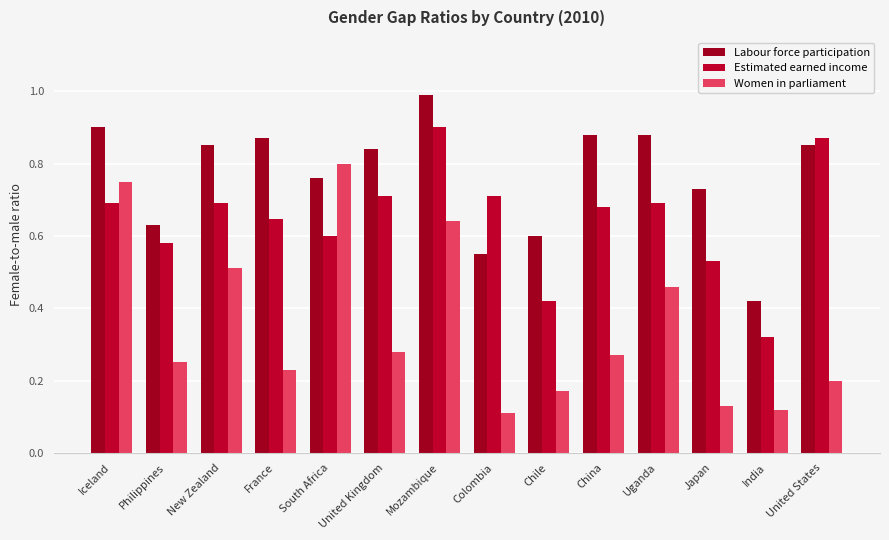

Rank the series by their average value, from lowest to highest.

Women in parliament, Estimated earned income, Labour force participation